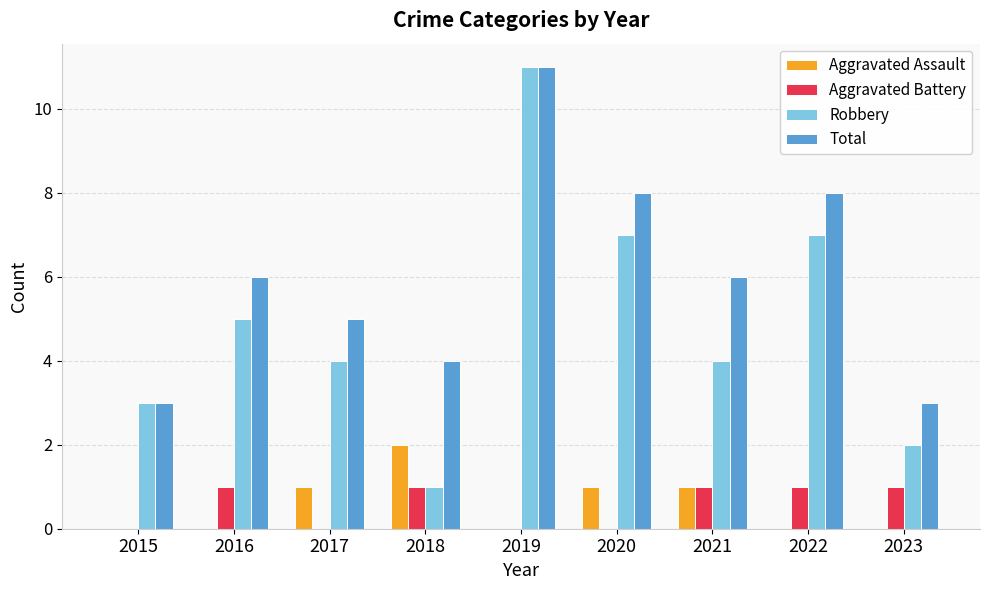

Which series changed the most between 2018 and 2023?

Aggravated Assault